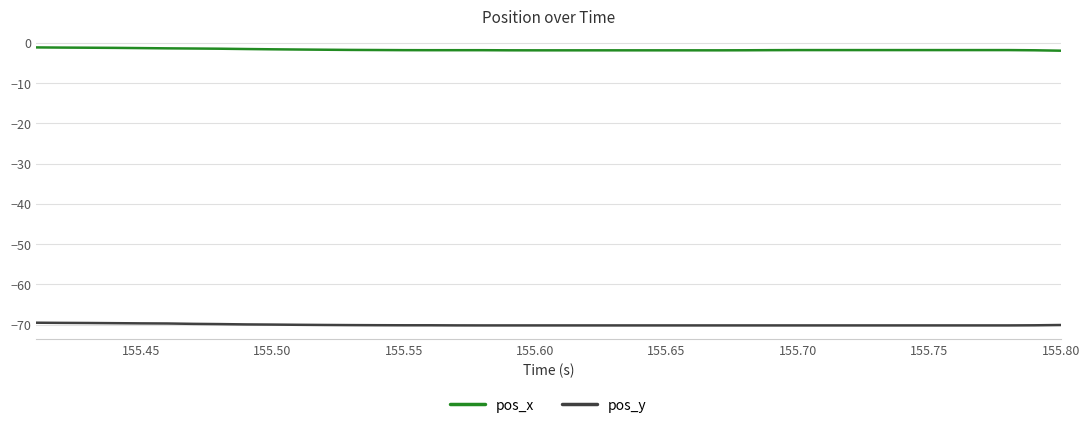

Does the chart display data point markers on the line(s)?

No